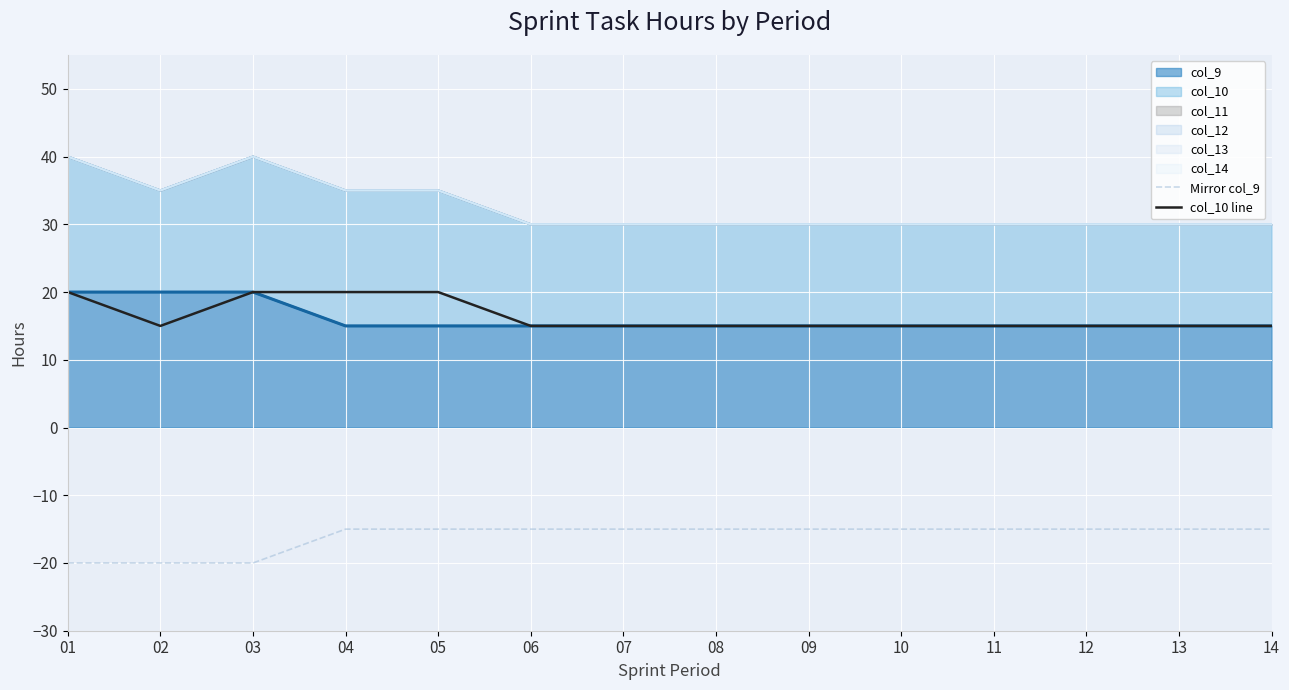

Which series has the largest total across all categories?

col_10 line